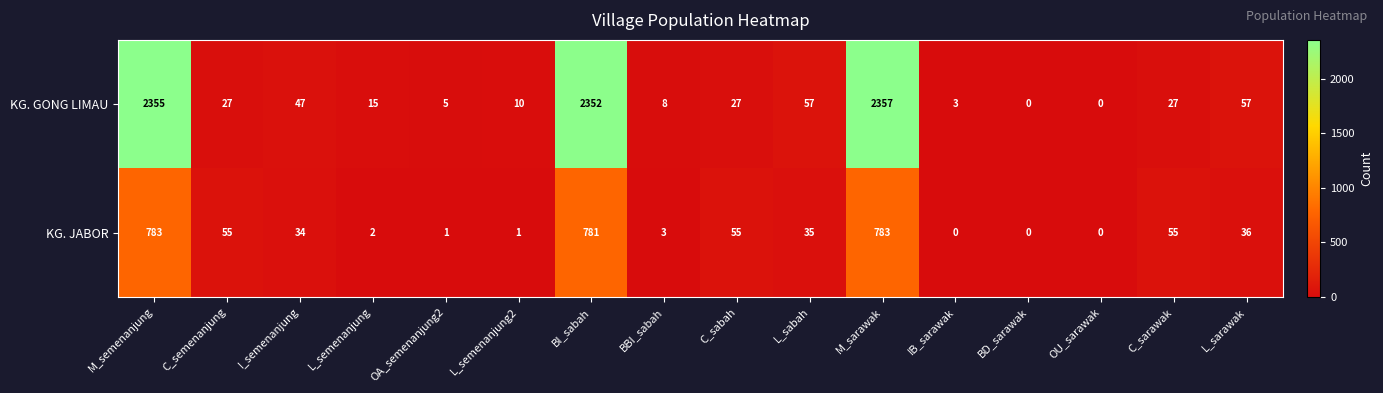

The value of KG. JABOR at C_semenanjung is 90. True or false?

False